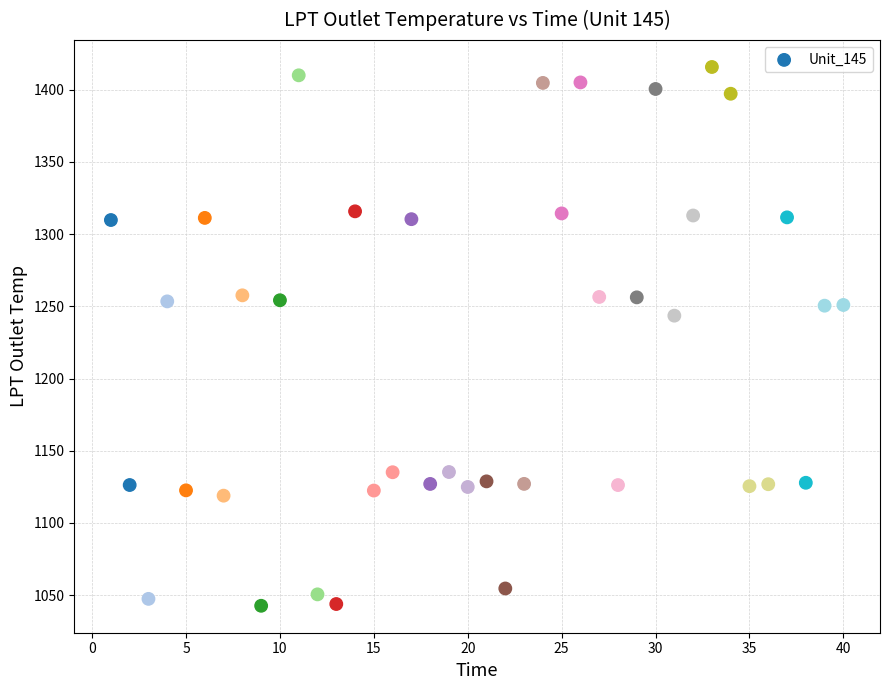

What Y value in the scatter plot is closest to 1229?

1243.6